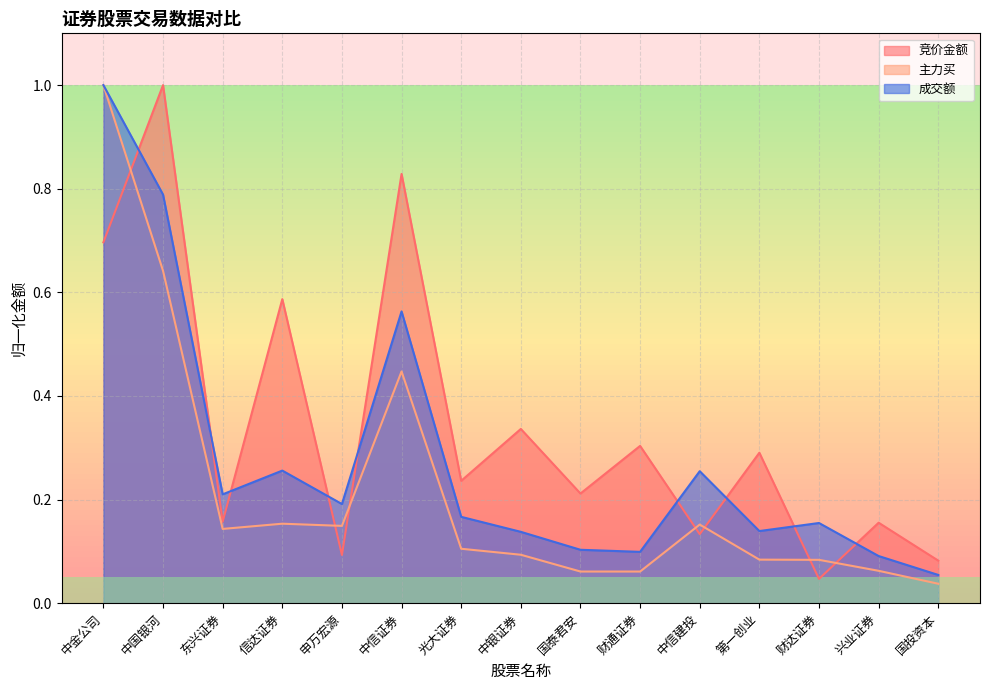

Where is 成交额 nearest to the value 0?

国投资本